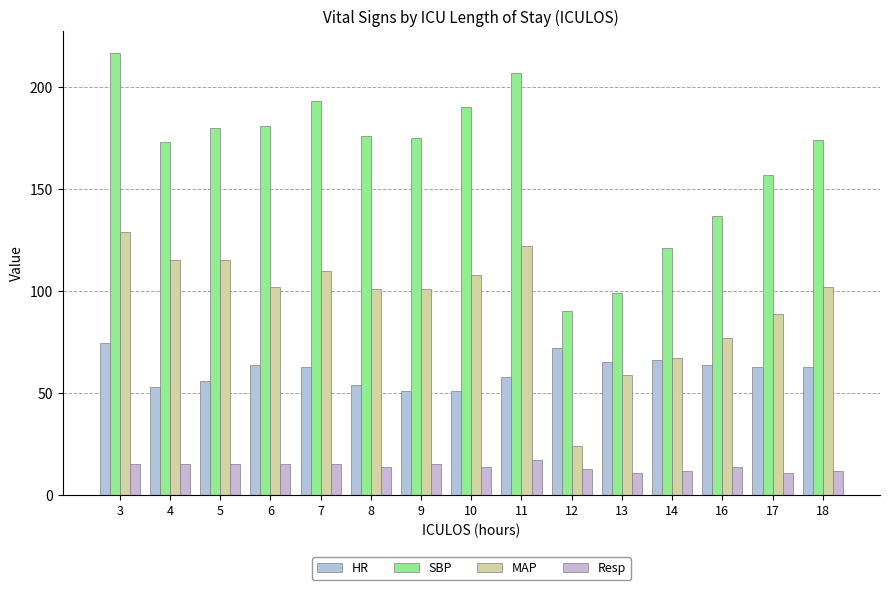

Count the number of data series in this chart.

4